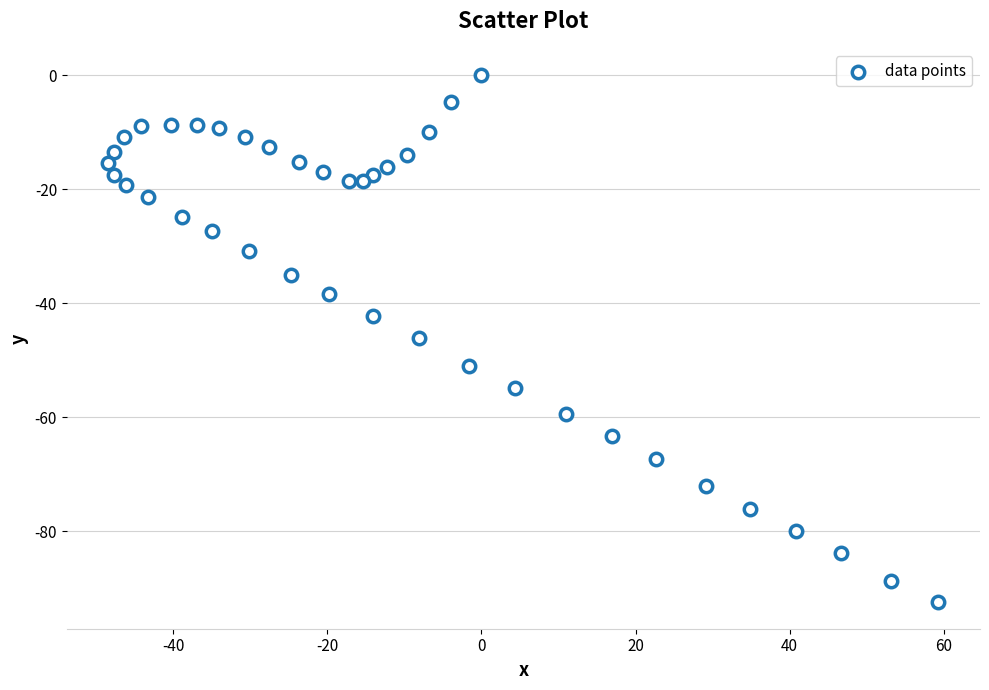

What is the range of Y values (max minus min)?

92.5